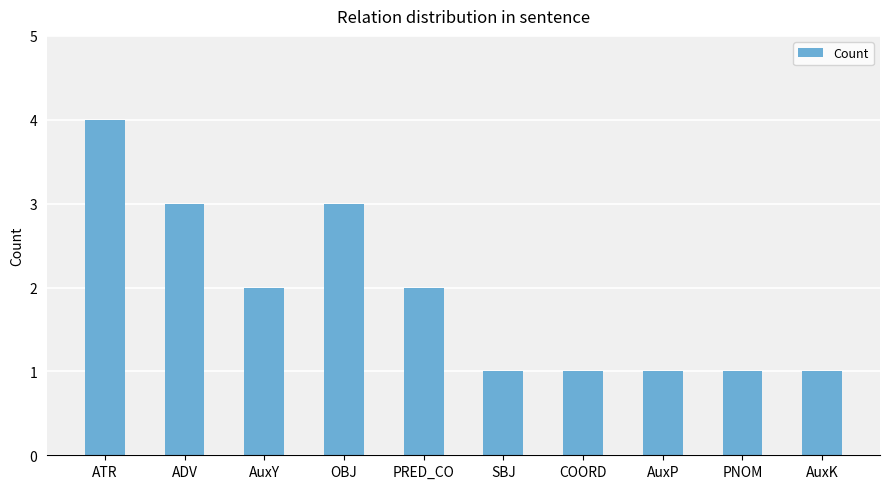

The chart shows a value of 3 at OBJ. True or false?

True